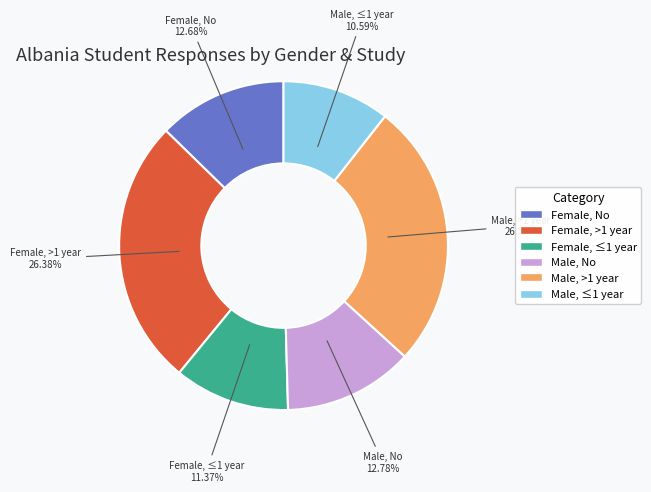

To the nearest percent, what is the average slice percentage?

17%